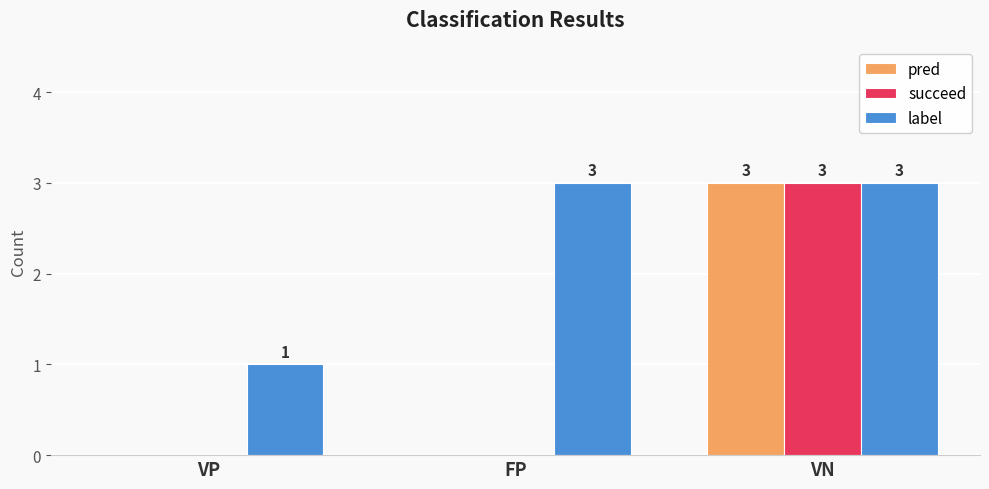

What is the sum of the label values at VP and FP?

4